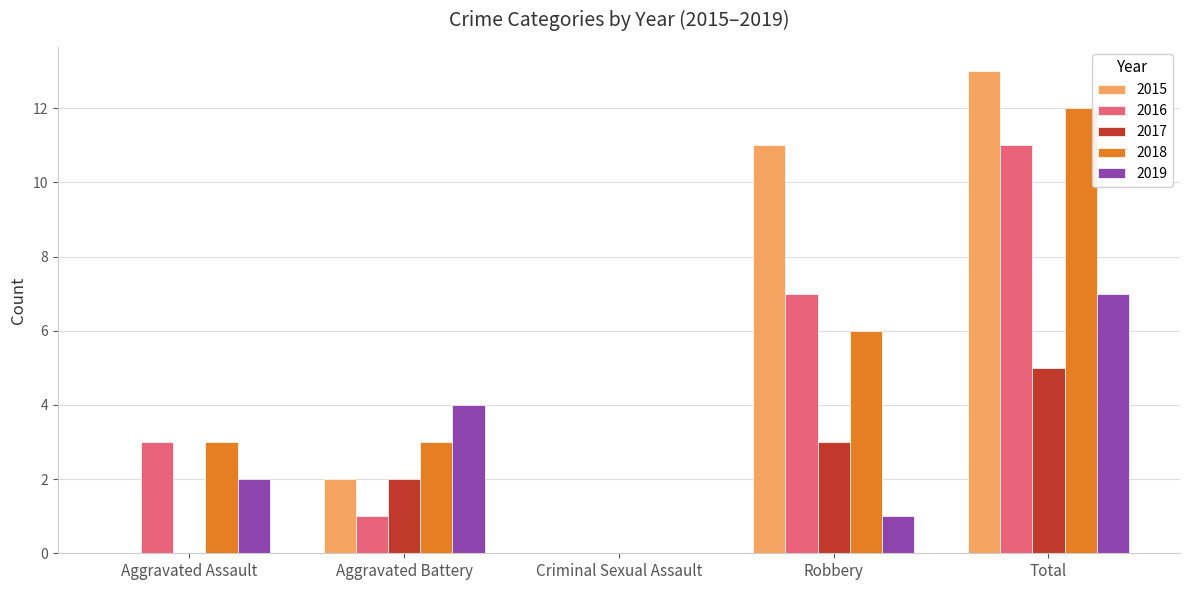

What is the total value across all series at Aggravated Assault?

8